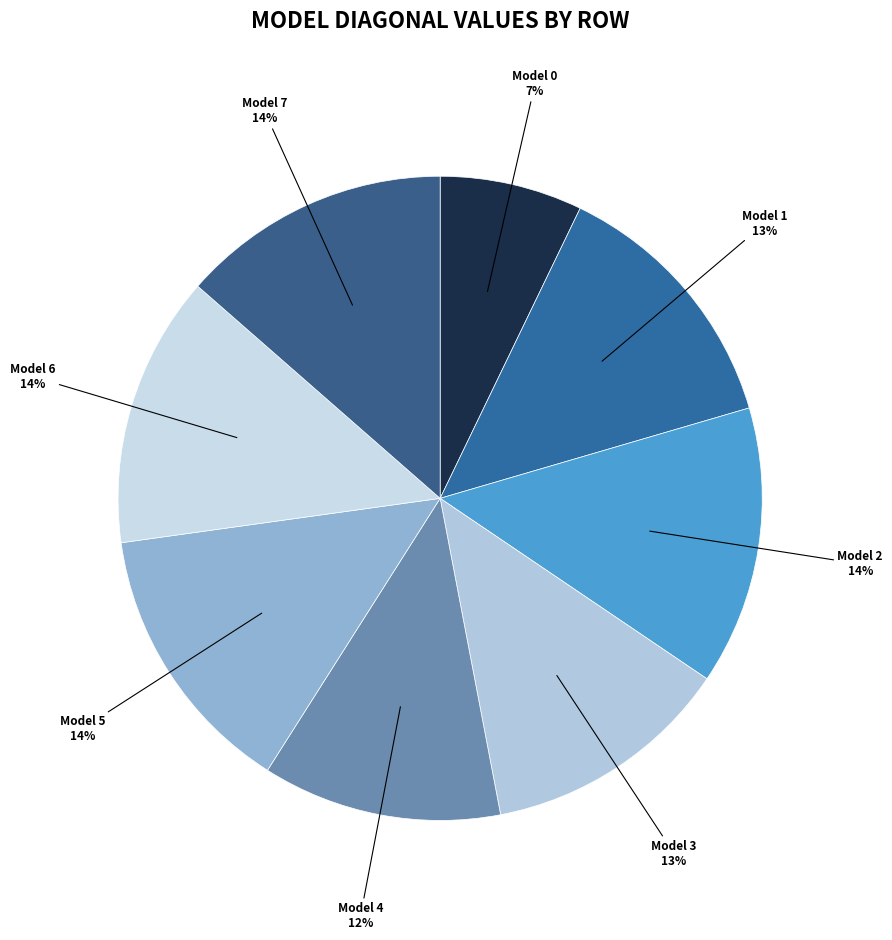

To the nearest percent, what is the difference between the largest and smallest slice percentages?

7%